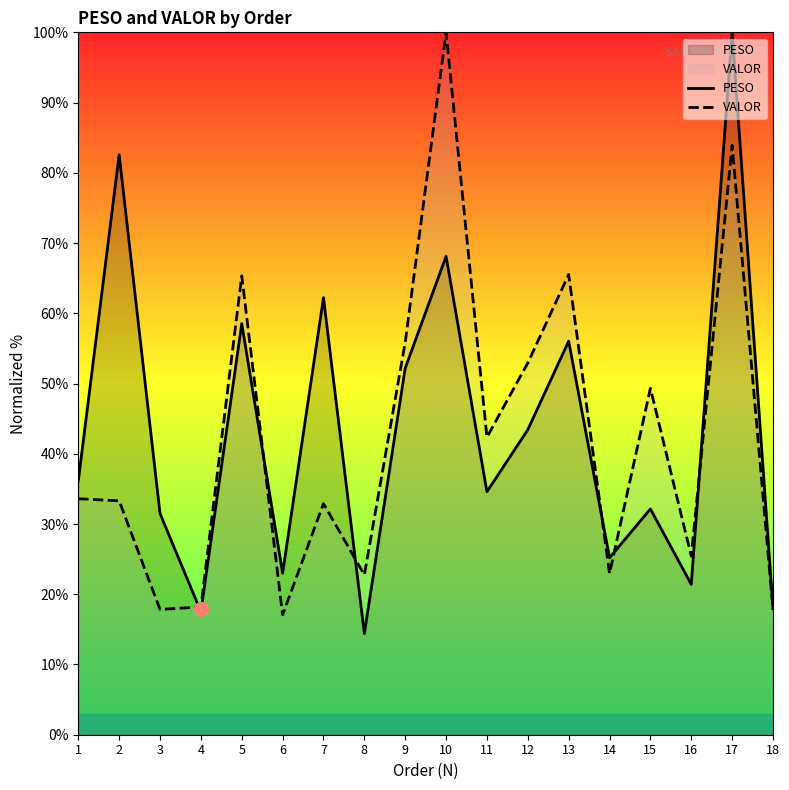

What is the total value across all series at 10?

168.1